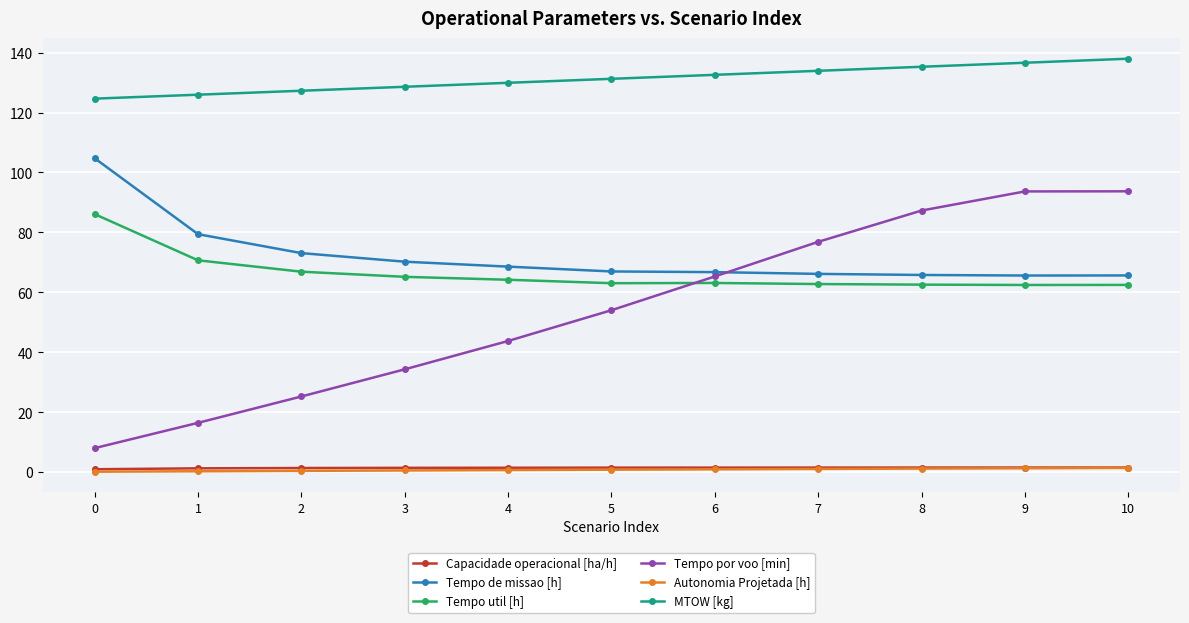

What is the minimum value for MTOW [kg]?

124.6